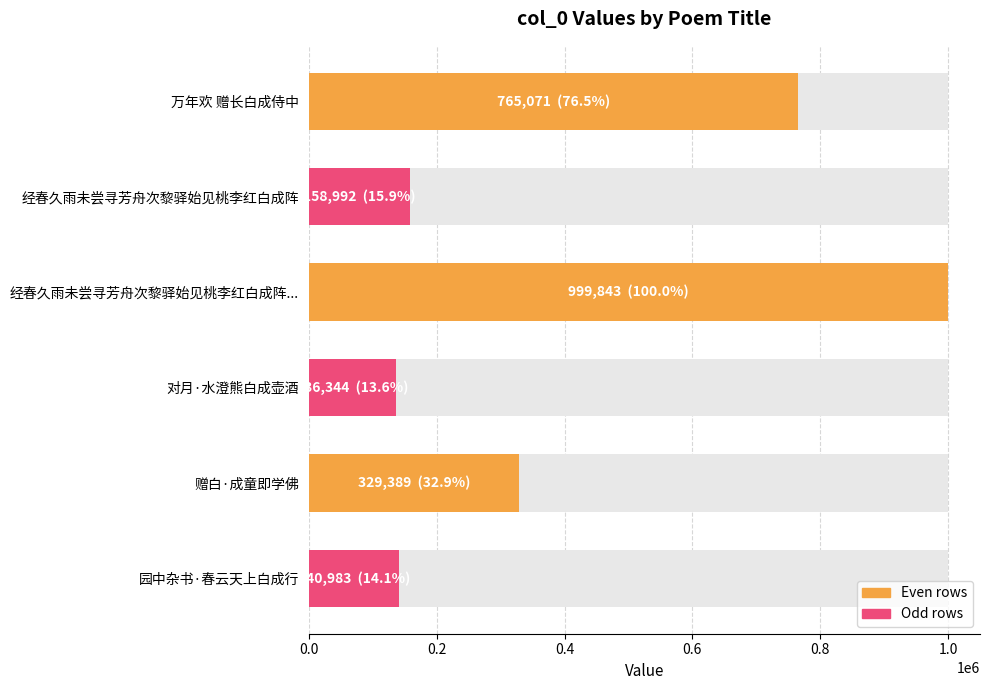

What is the value of the 1st bar from the left?

765071